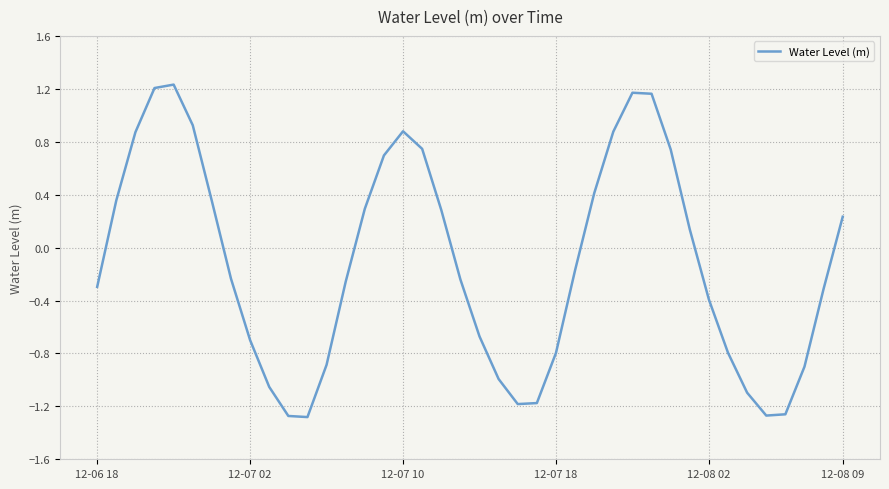

What is the difference between the maximum and minimum values?

2.5